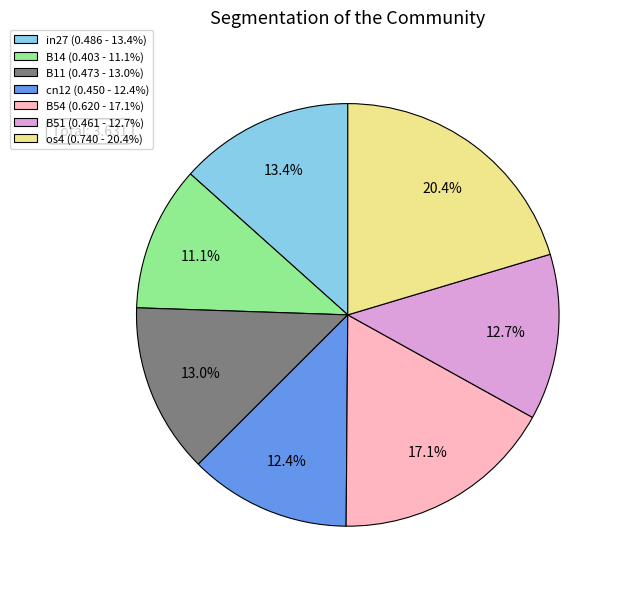

Which slice is the largest?

os4